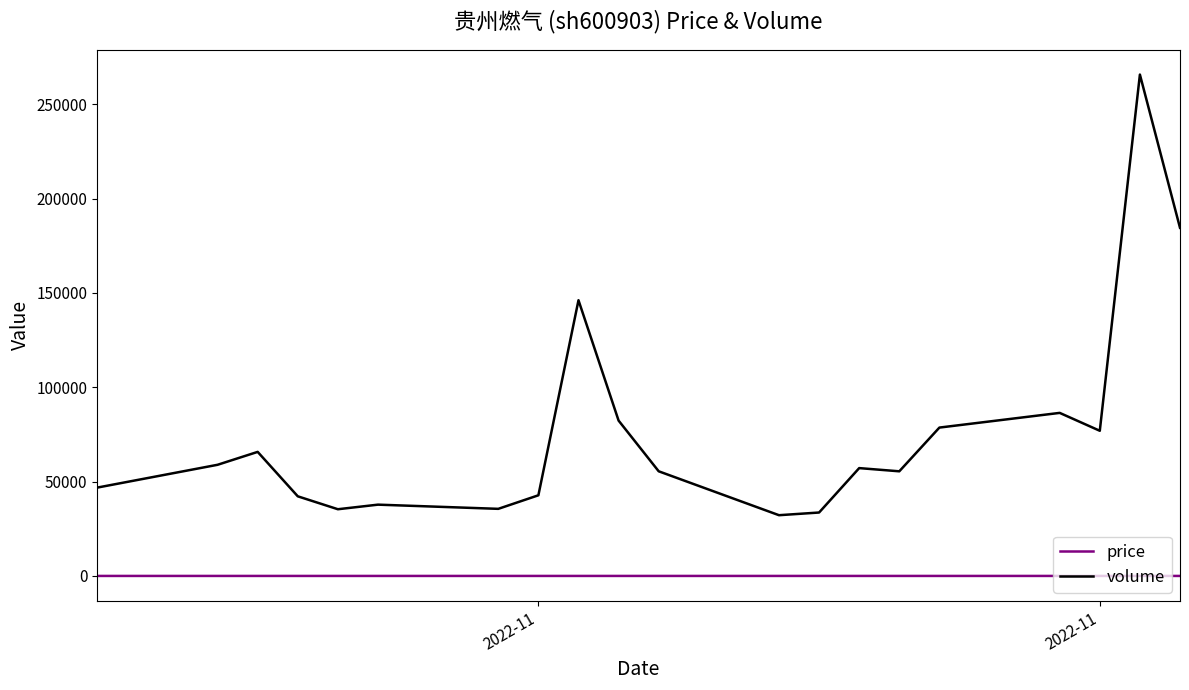

In price, how many points are lower than both neighbors (excluding endpoints)?

4